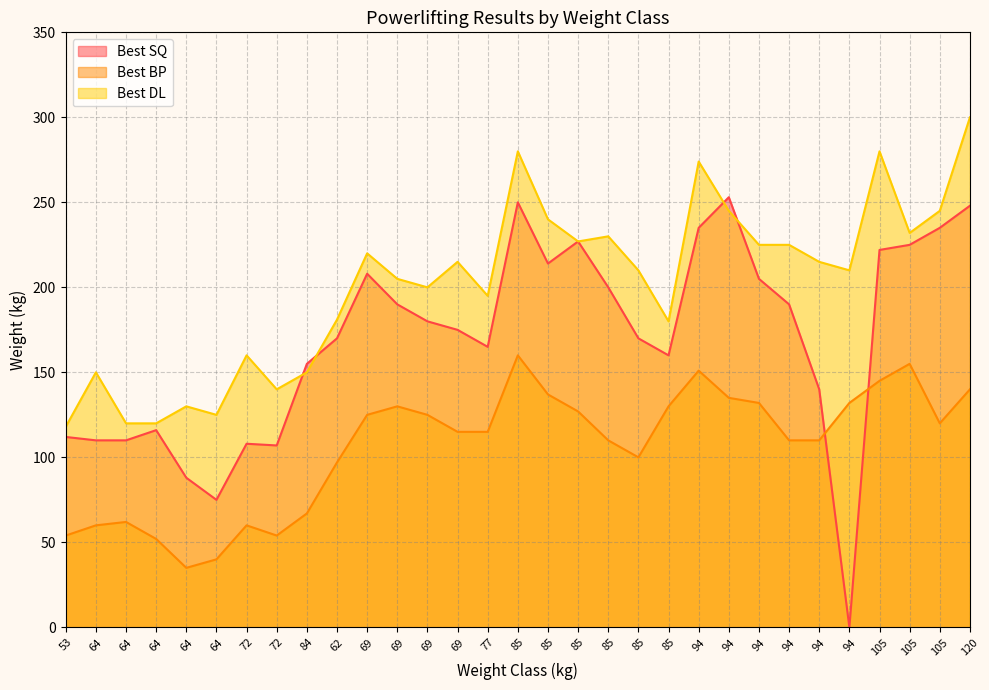

Between which two adjacent categories do Best SQ and Best DL first intersect?

72 and 84